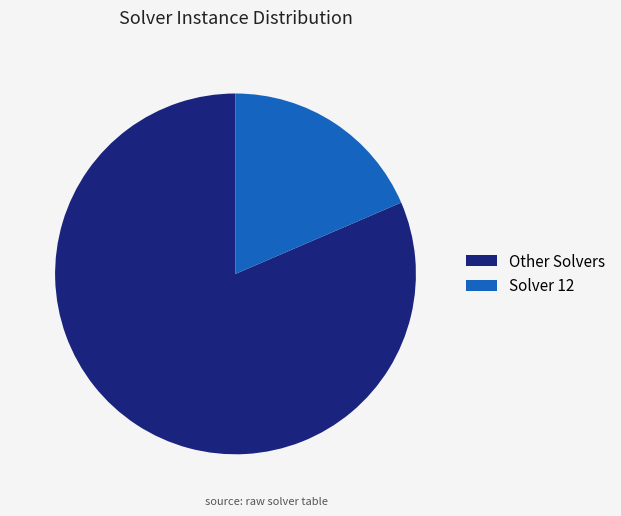

Between Other Solvers and Solver 12, which is larger?

Other Solvers